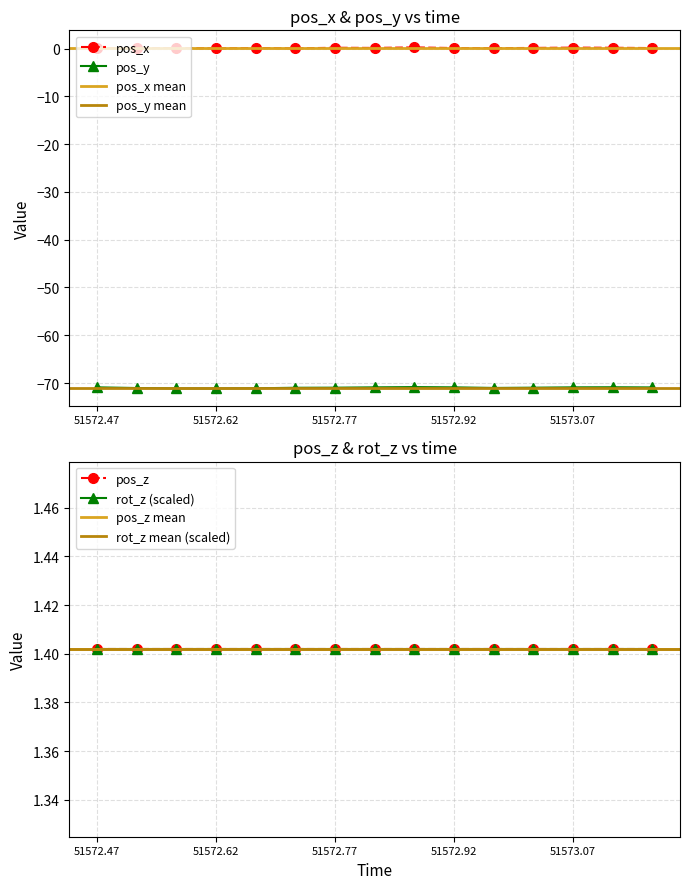

Which series has the largest total across all categories?

pos_x